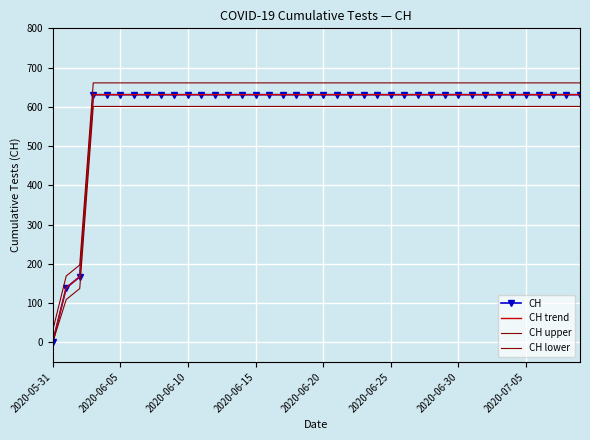

True or false: CH upper and CH lower cross at least once.

False